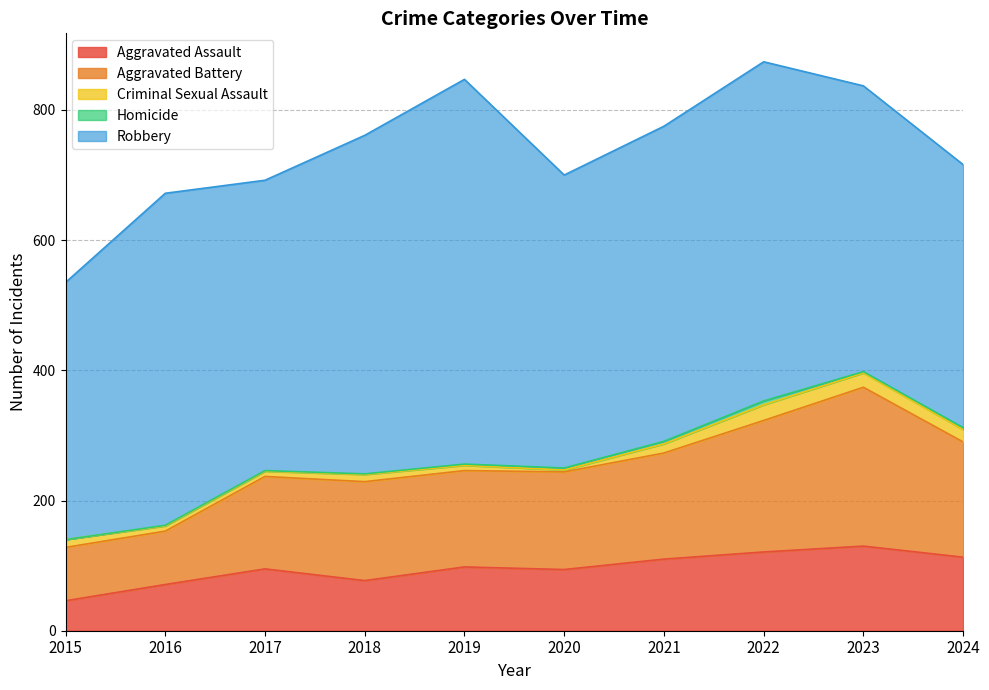

Reading left to right, what are all the values shown in this chart?

Aggravated Assault: 2015=46	2016=71	2017=95	2018=77	2019=98	2020=94	2021=110	2022=121	2023=130	2024=113
Aggravated Battery: 2015=82	2016=82	2017=142	2018=152	2019=148	2020=150	2021=163	2022=202	2023=244	2024=177
Criminal Sexual Assault: 2015=12	2016=8	2017=8	2018=11	2019=8	2020=3	2021=14	2022=24	2023=22	2024=19
Homicide: 2015=0	2016=1	2017=1	2018=1	2019=2	2020=3	2021=4	2022=6	2023=2	2024=3
Robbery: 2015=395	2016=510	2017=446	2018=520	2019=591	2020=450	2021=484	2022=521	2023=439	2024=404